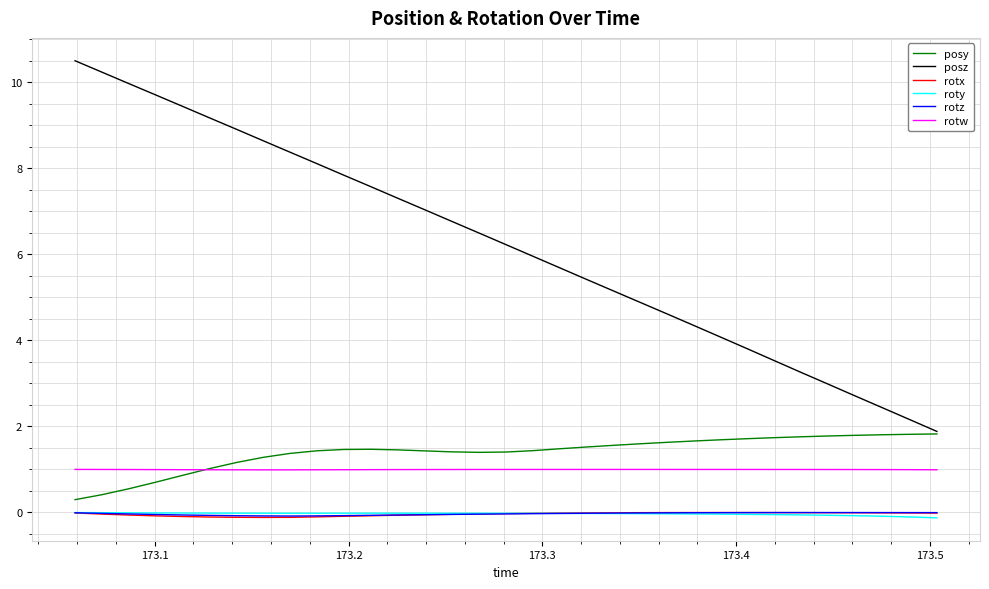

What are all the series names shown in the legend?

posy, posz, rotx, roty, rotz, rotw